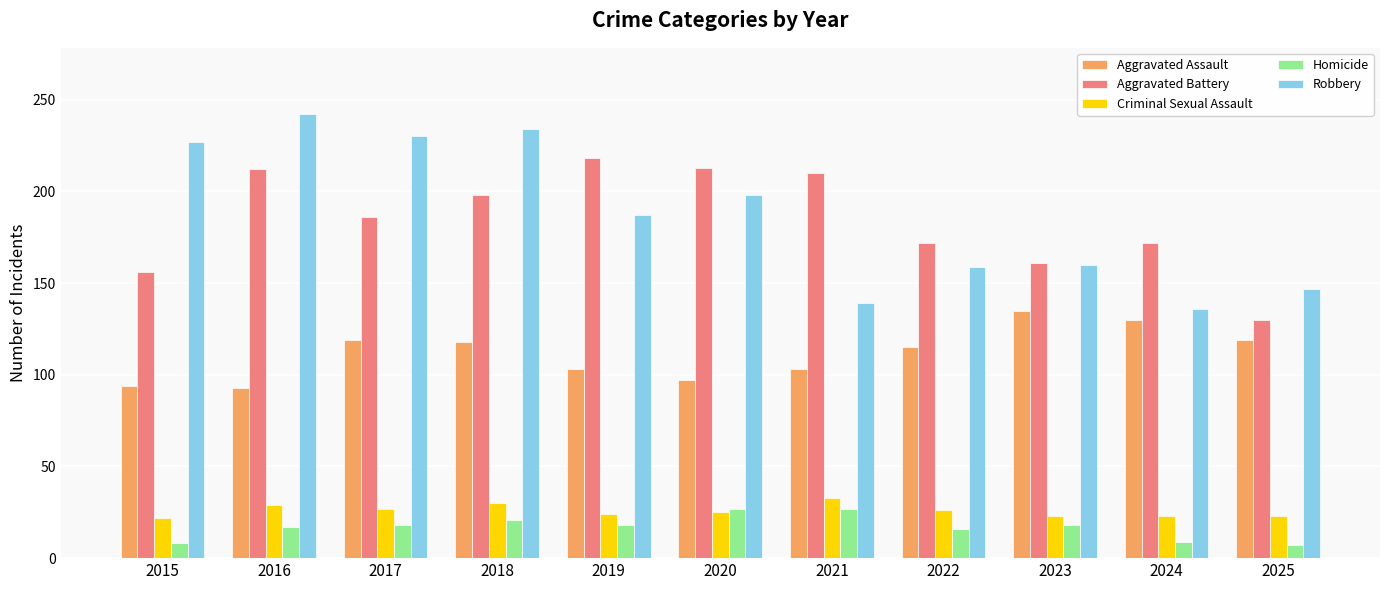

What is the sum of the Aggravated Battery values at 2025 and 2022?

302